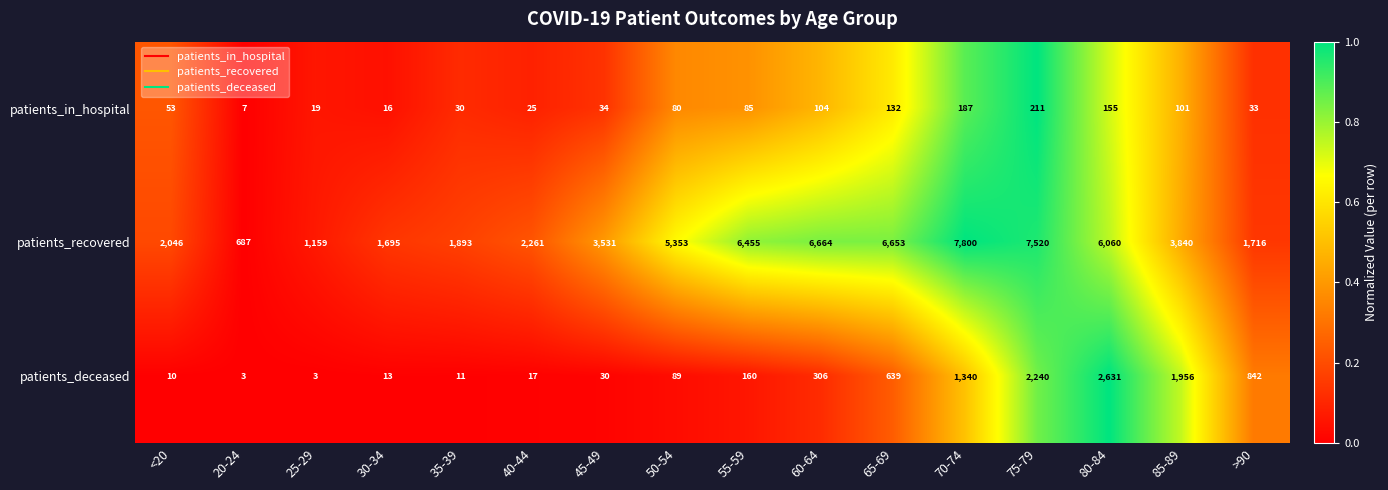

What is the difference between the second highest and minimum values in the patients_in_hospital series?

180